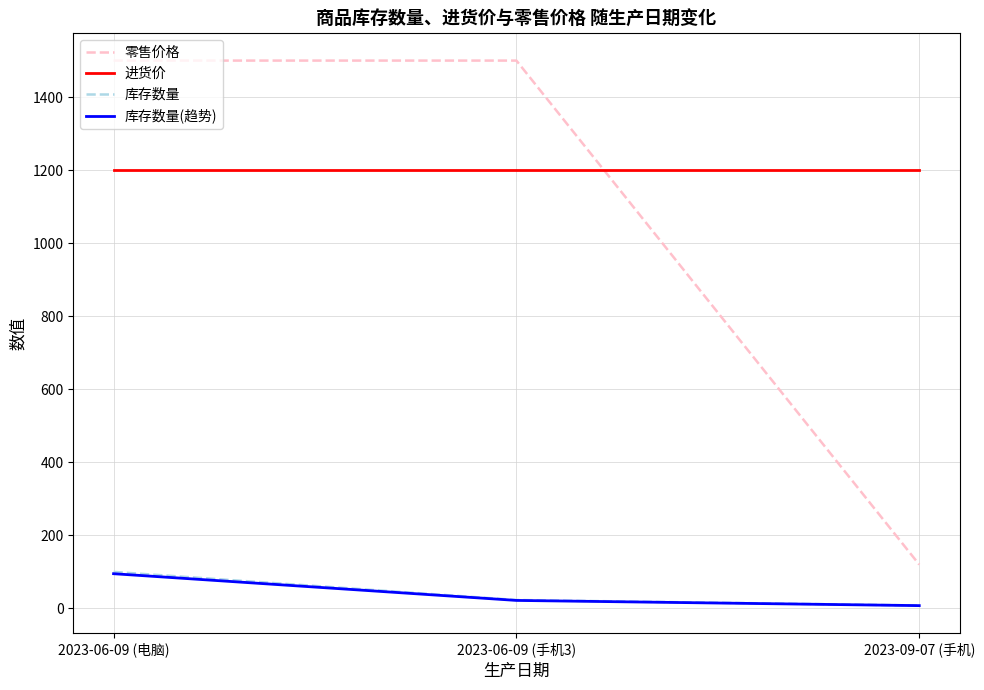

What is the minimum value shown in the chart?

7.6